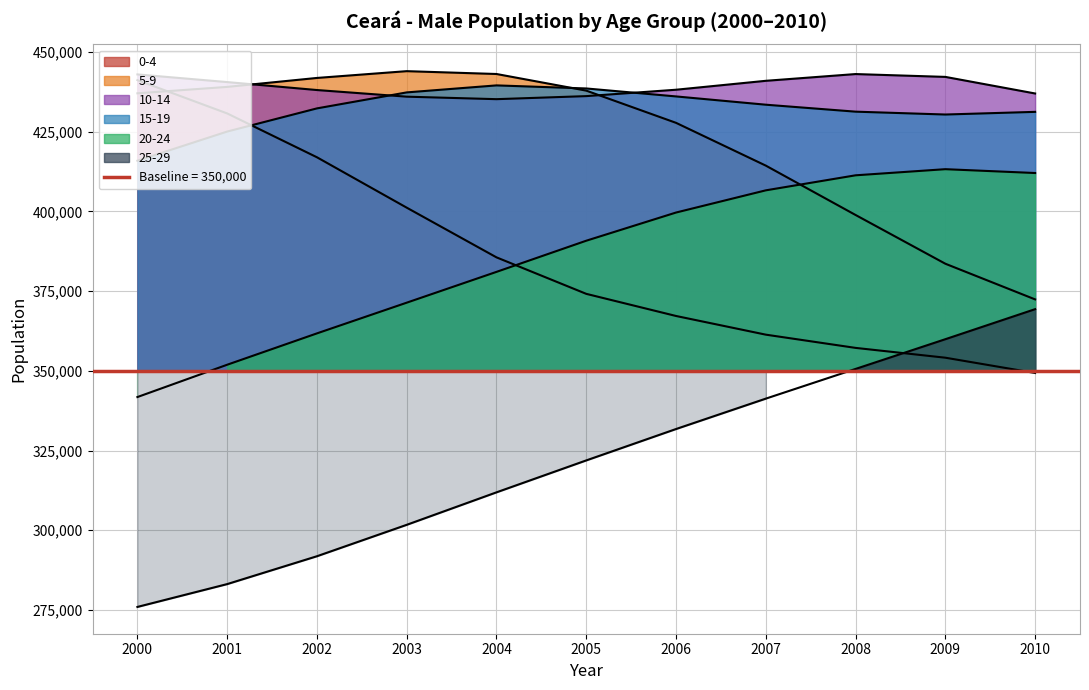

True or false: 5-9 and 10-14 cross at least once.

True